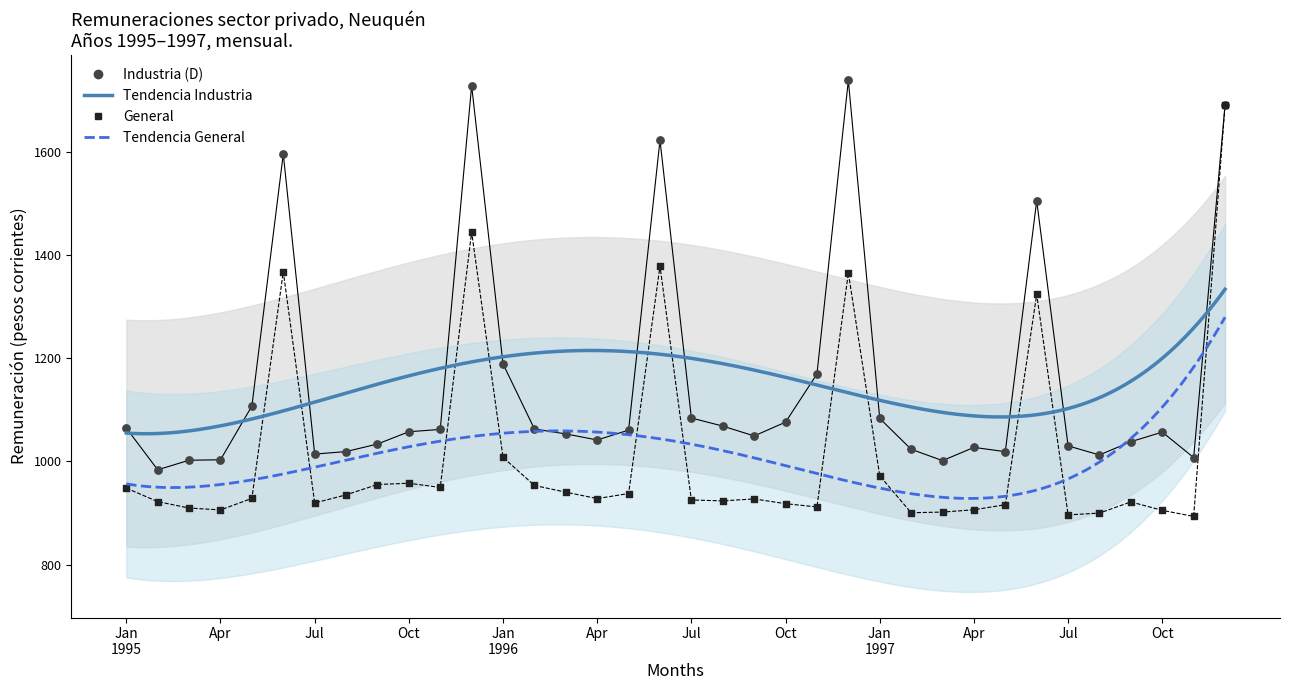

In the General series, what Y value is closest to 1292?

1323.5